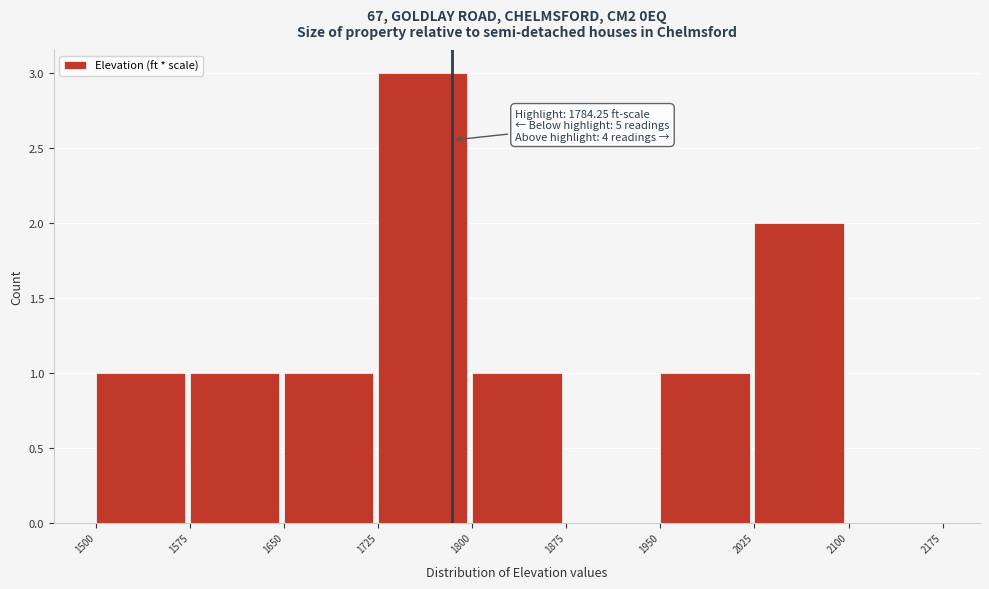

Over which range of the x-axis is the bar tallest?

1725 to 1800